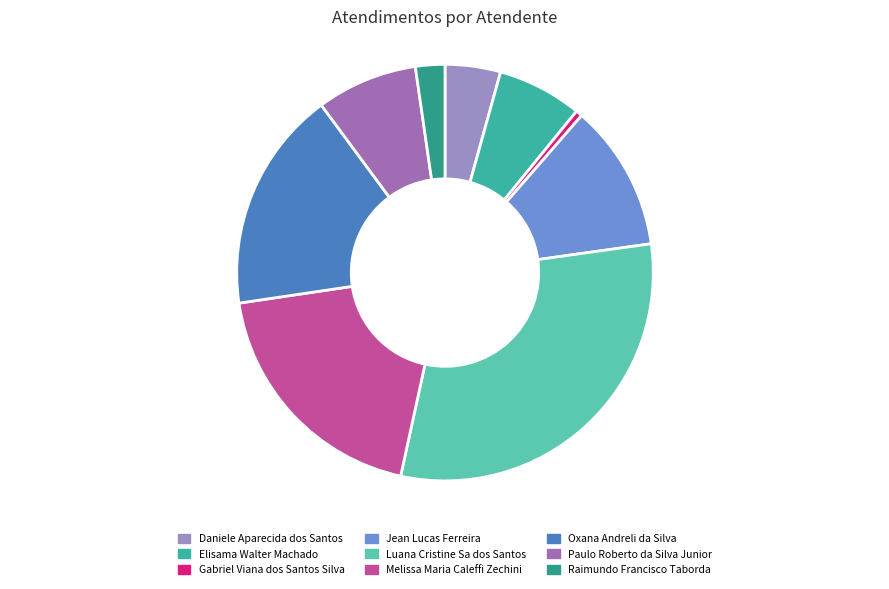

Is there a majority slice in this chart?

No